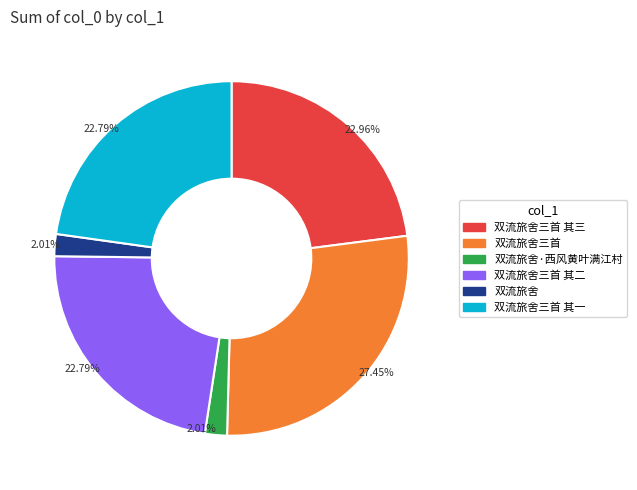

Does any single category account for the majority?

No